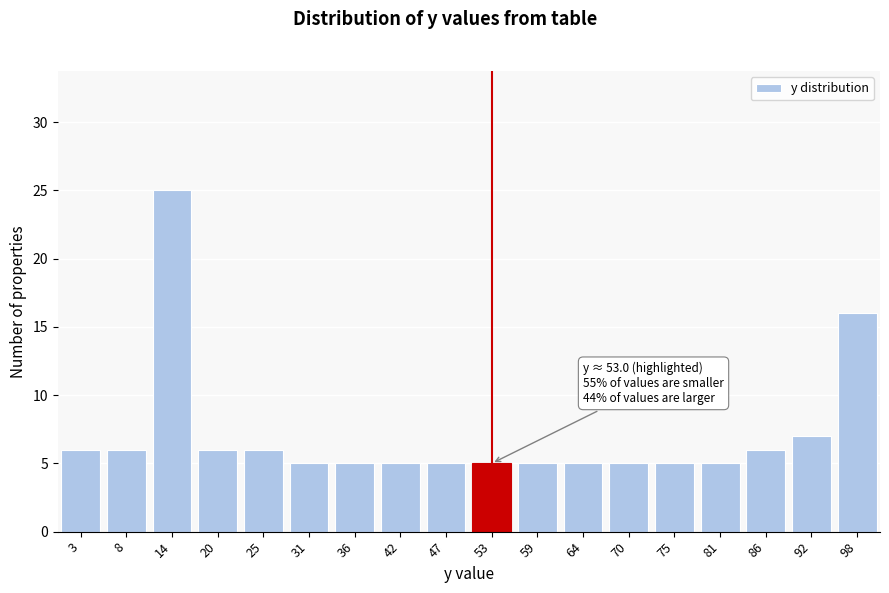

Reading left to right, what are all the values shown in this chart?

3=6	8=6	14=25	20=6	25=6	31=5	36=5	42=5	47=5	53=5	59=5	64=5	70=5	75=5	81=5	86=6	92=7	98=16